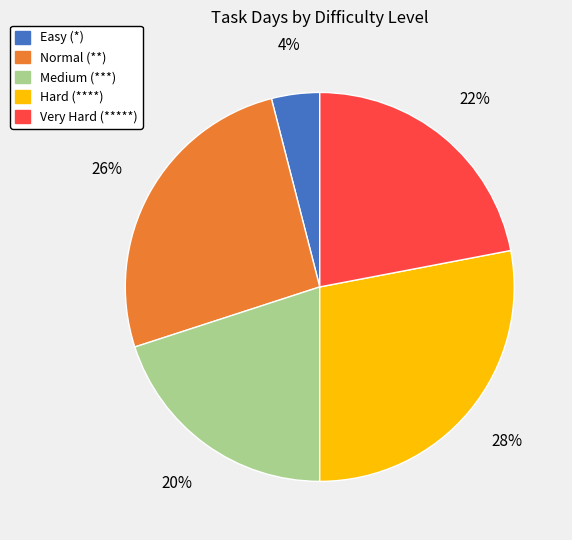

To the nearest percent, what percentage of the pie is Very Hard (*****)?

22%